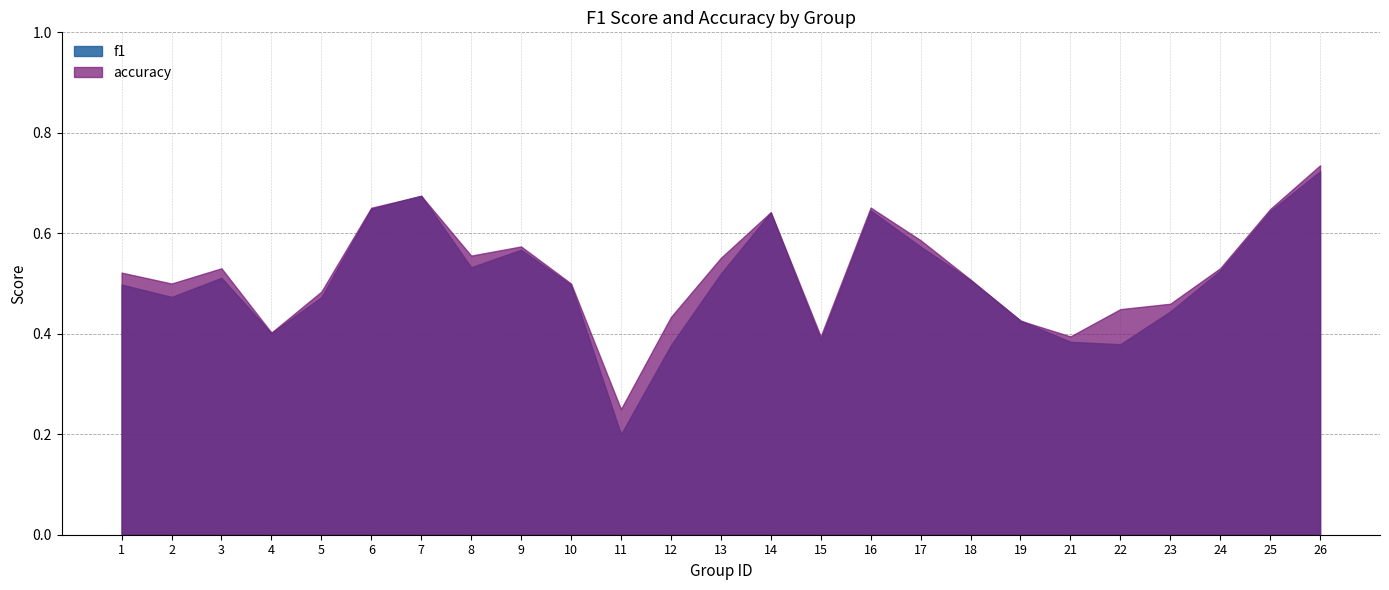

Which category has the highest value across all series?

26